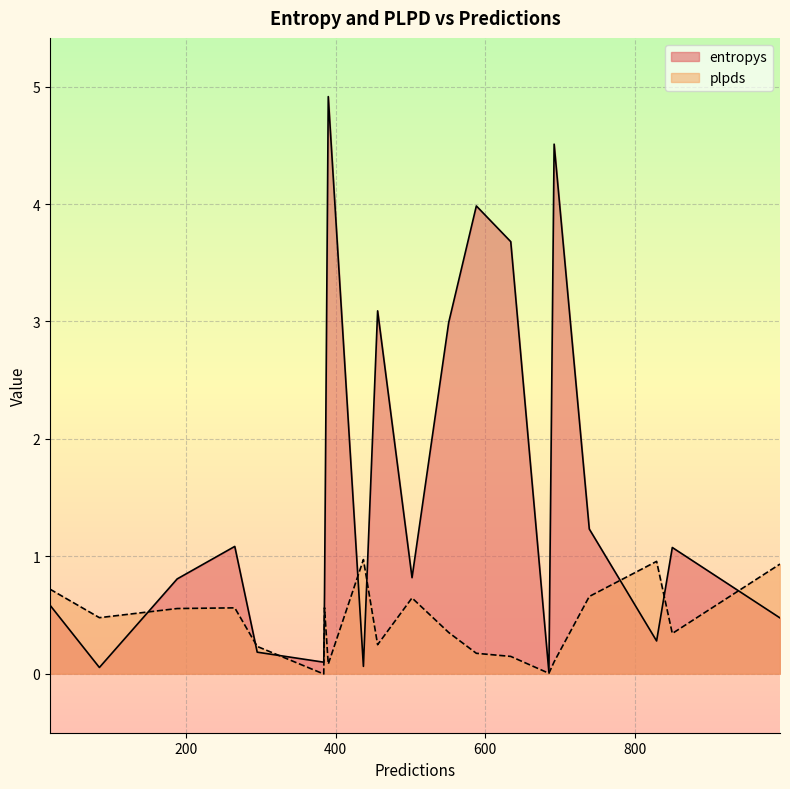

Rank the series by their maximum value, from lowest to highest.

plpds, entropys